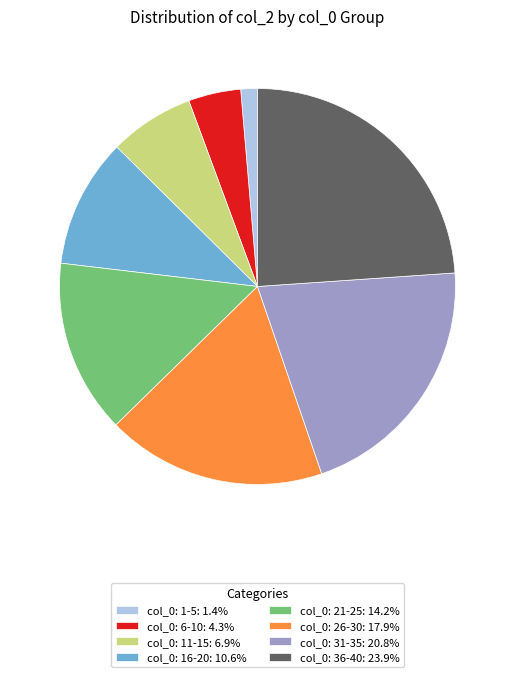

Does any single category account for the majority?

No